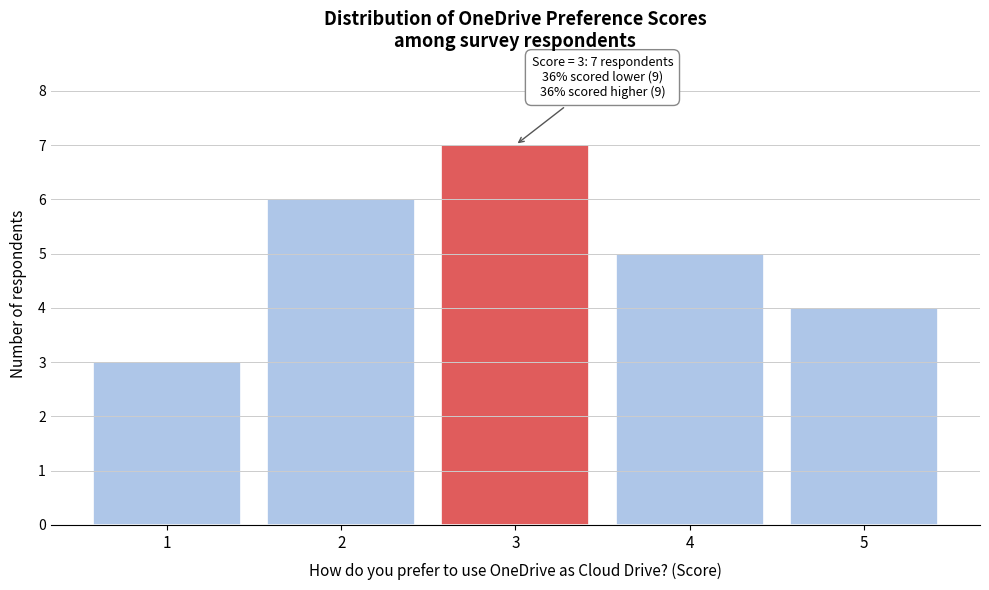

Reading left to right, what are all the values shown in this chart?

1=3	2=6	3=7	4=5	5=4